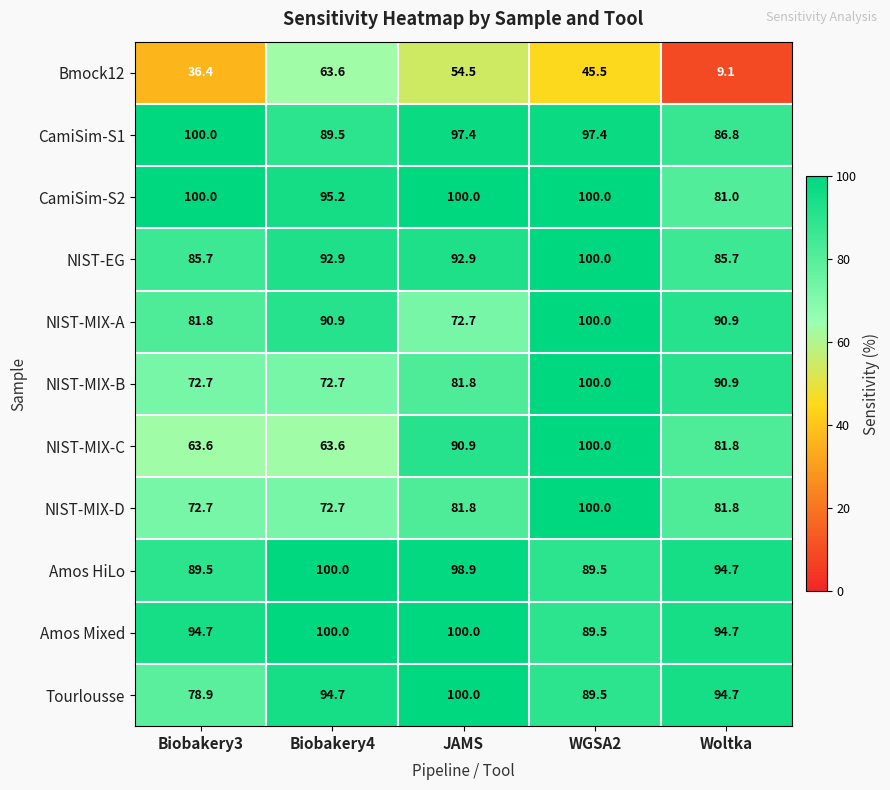

Where is Amos HiLo nearest to the value 94?

Woltka